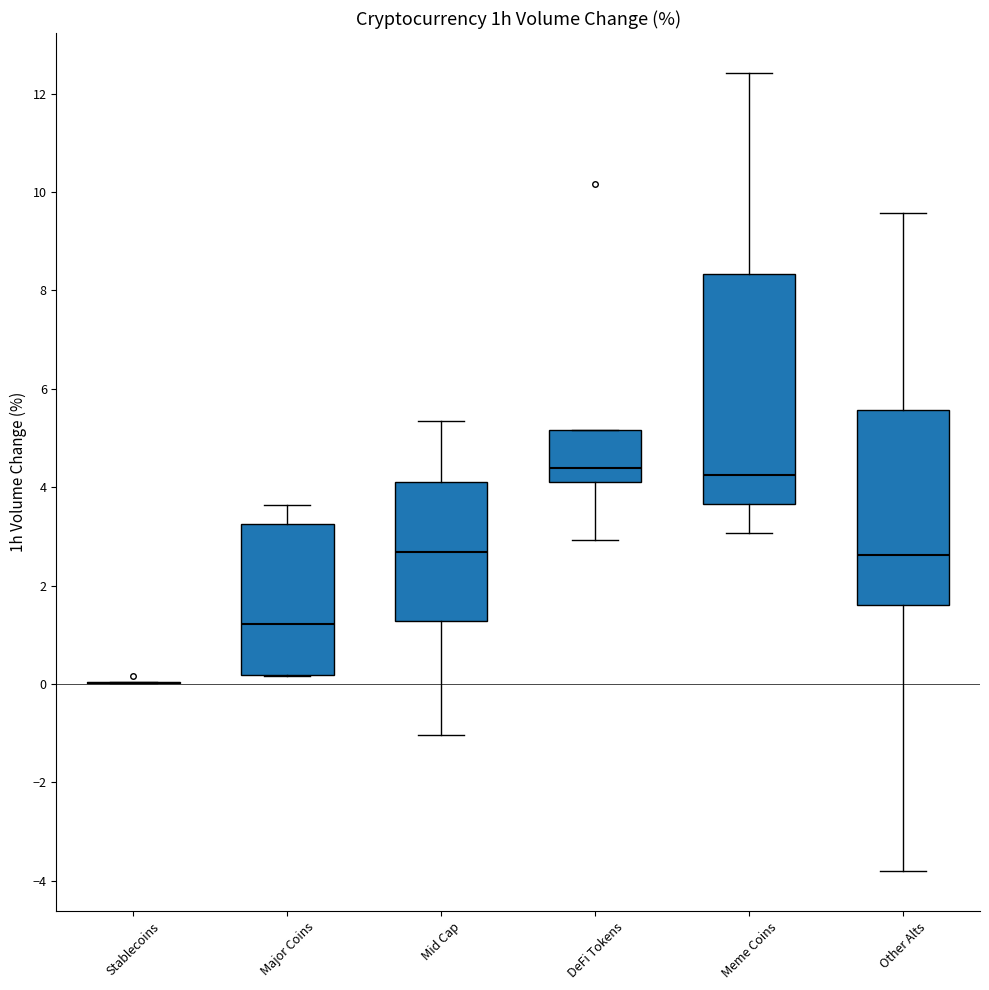

Where is the lower edge of the box for Major Coins on the y-axis? The values are not printed on the chart, so give them approximately, as read against the axis.

0.2